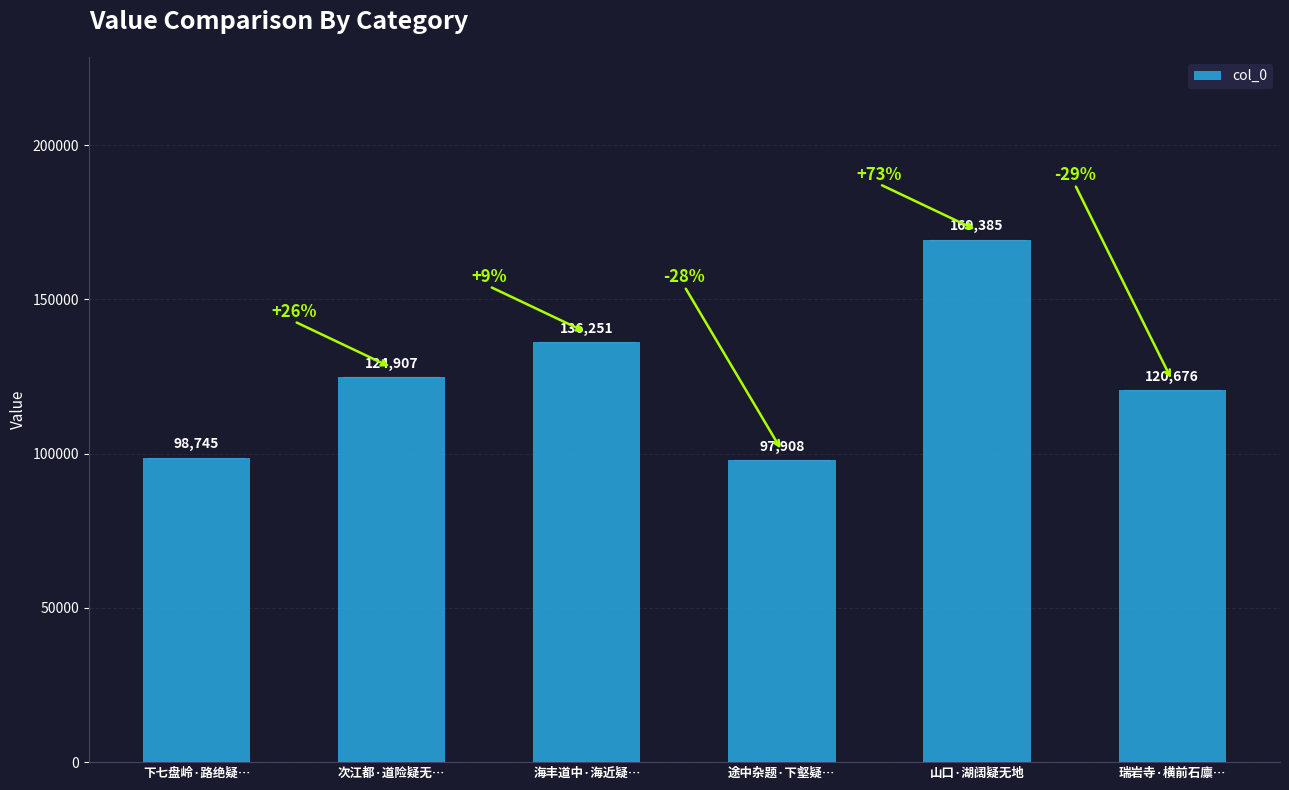

Which category has the highest value across all series?

山口·湖阔疑无地